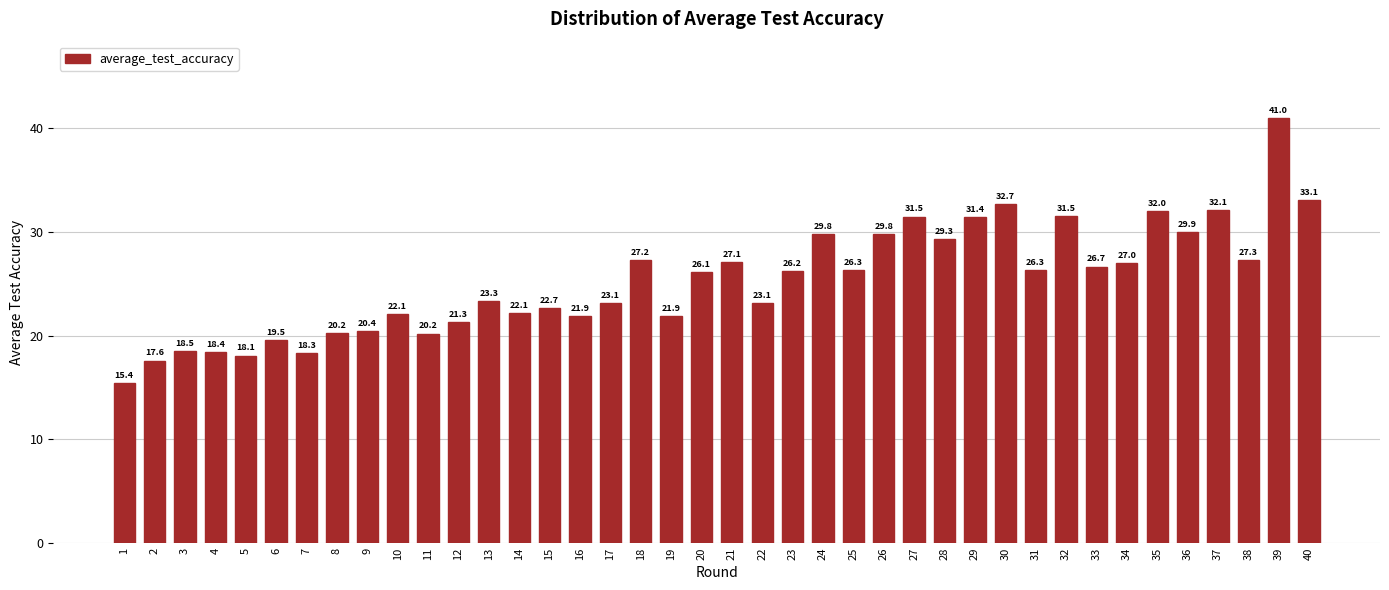

What is the value of the 7th bar from the left?

18.3